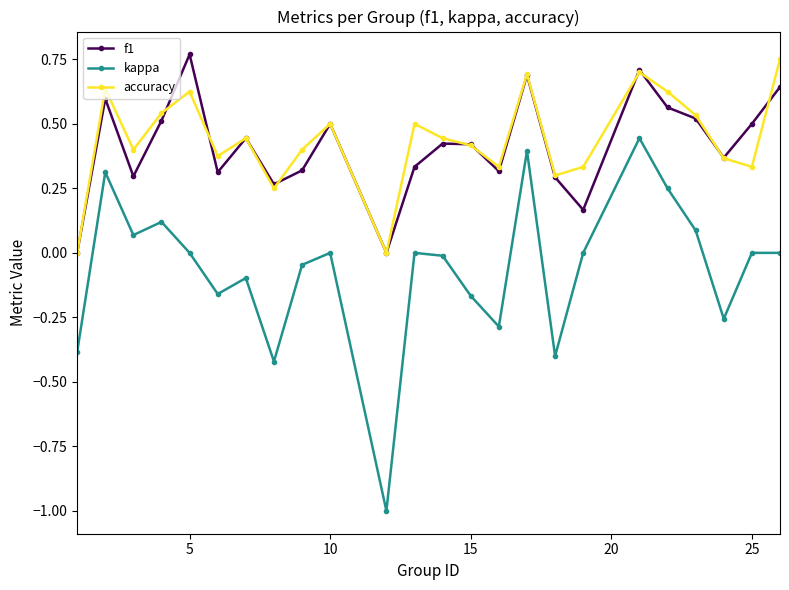

What is the minimum value shown in the chart?

-1.0